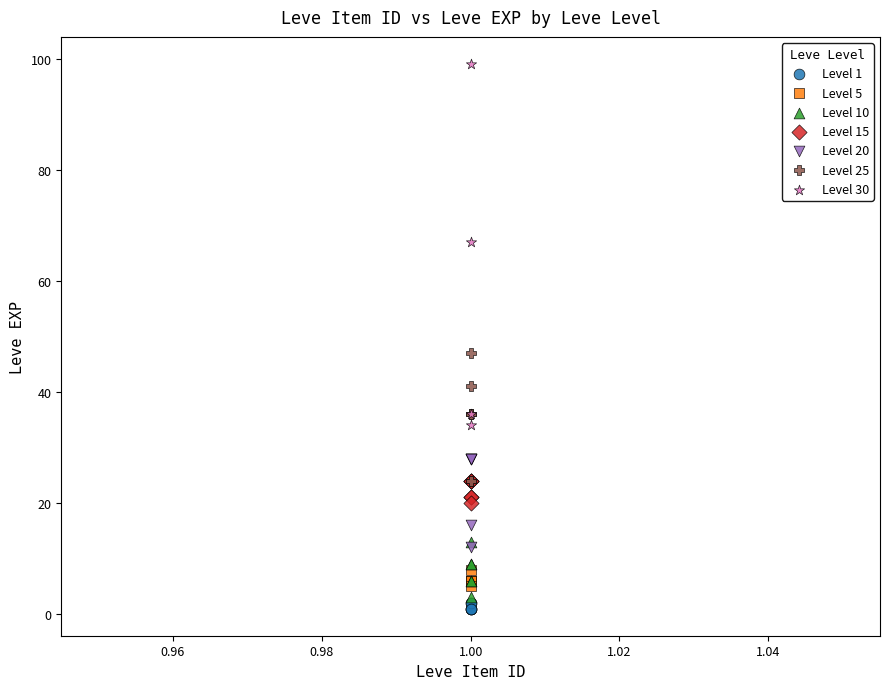

Which series contains the lowest Y value?

Level 1